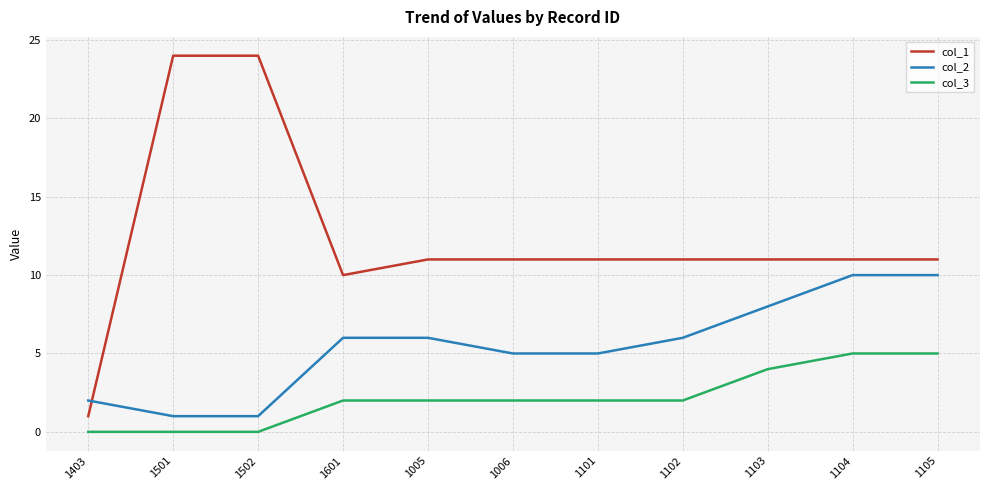

Does the chart display data point markers on the line(s)?

No